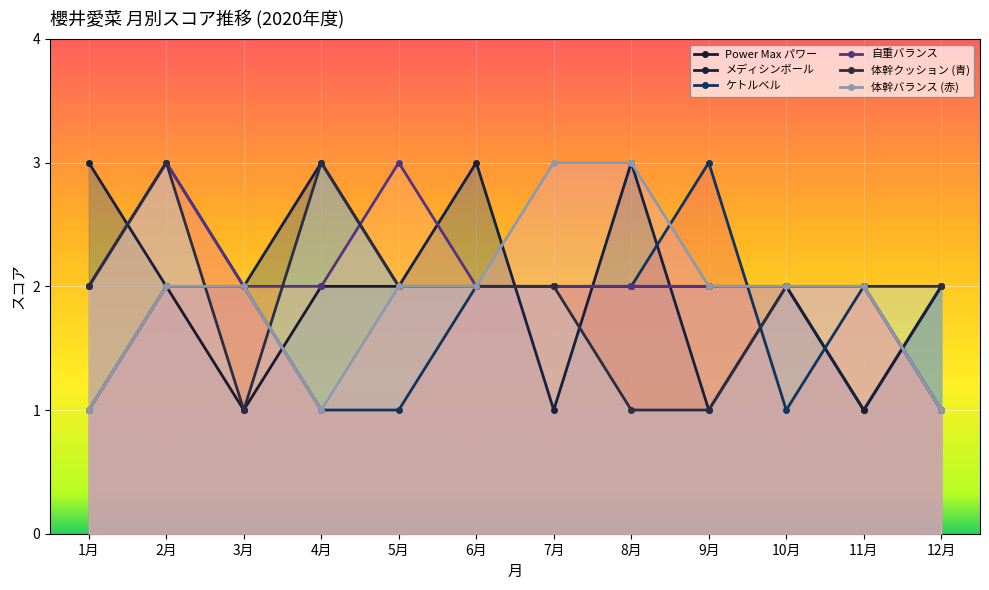

What is the total value across all series at 8月?

13